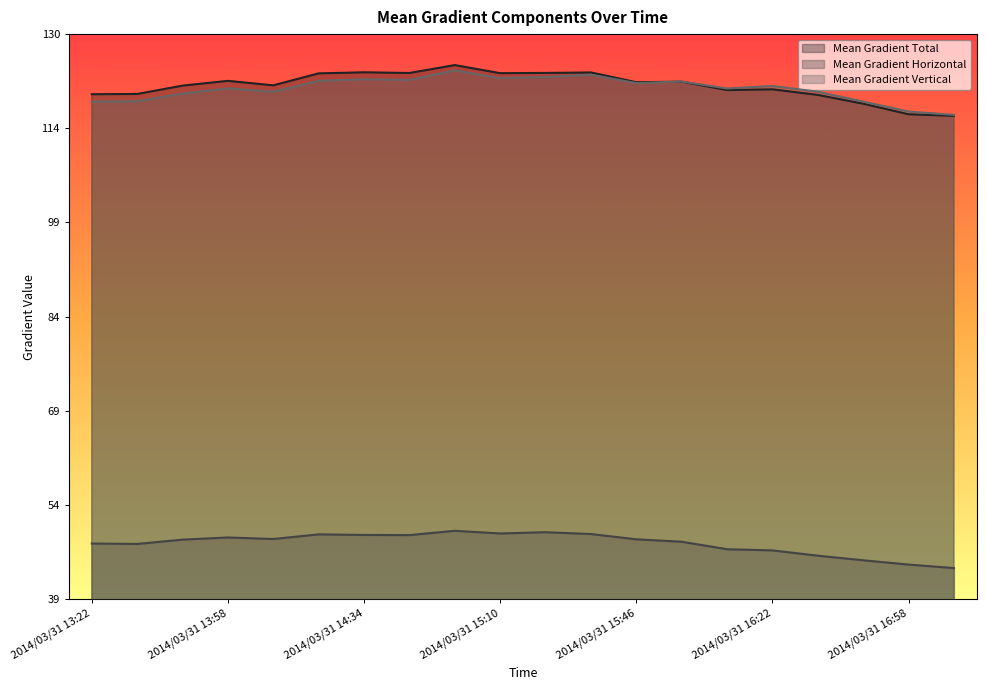

Between 2014/03/31 14:46 and 2014/03/31 15:10, which series saw the biggest shift?

Mean Gradient Vertical